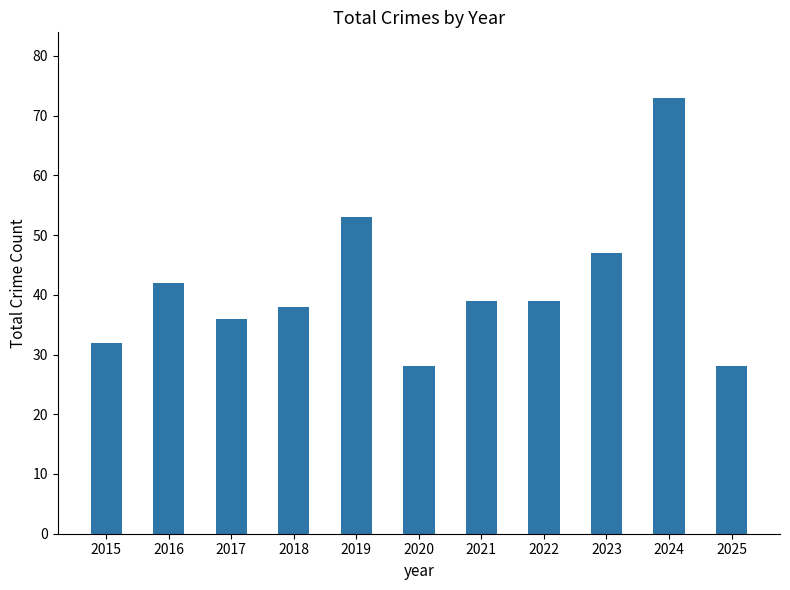

What value does the data have at 2022, to the nearest 10?

40